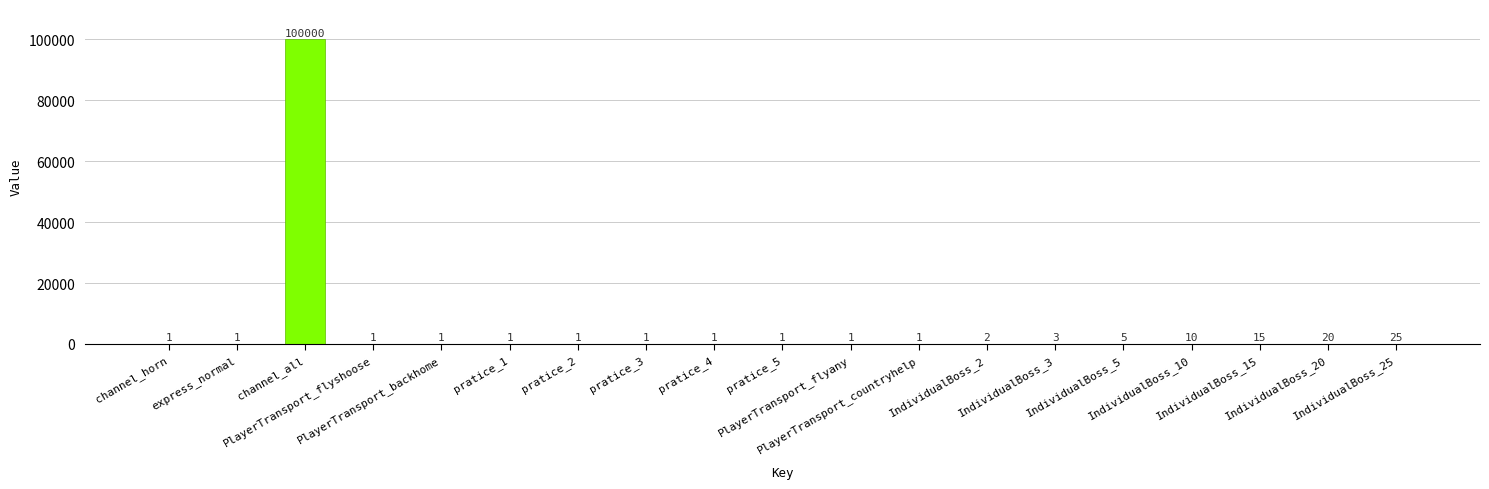

Reading left to right, what are all the values shown in this chart?

channel_horn=1	express_normal=1	channel_all=100000	PlayerTransport_flyshoose=1	PlayerTransport_backhome=1	pratice_1=1	pratice_2=1	pratice_3=1	pratice_4=1	pratice_5=1	PlayerTransport_flyany=1	PlayerTransport_countryhelp=1	IndividualBoss_2=2	IndividualBoss_3=3	IndividualBoss_5=5	IndividualBoss_10=10	IndividualBoss_15=15	IndividualBoss_20=20	IndividualBoss_25=25